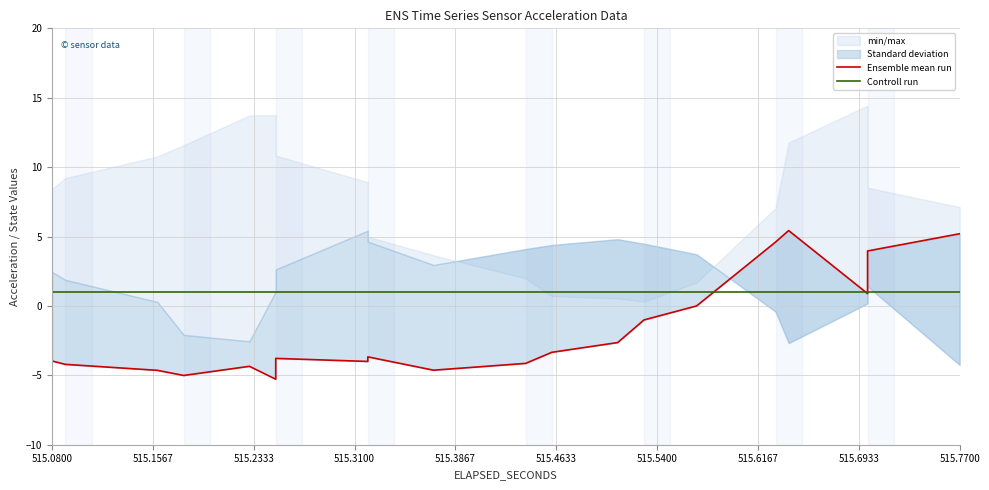

What is the value of the Ensemble mean run point at the 5th from the left?

-4.3